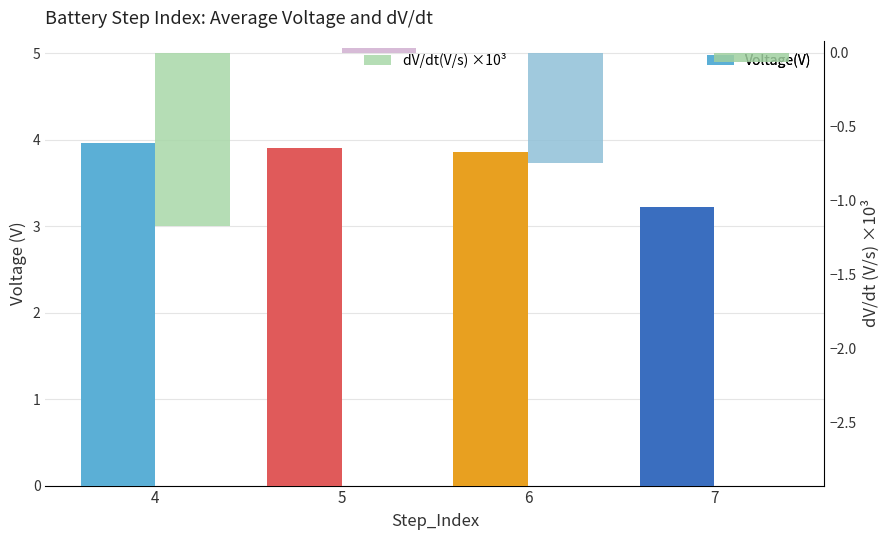

What is the value of the dV/dt(V/s) ×10³ bar at the 3rd from the left?

-0.7